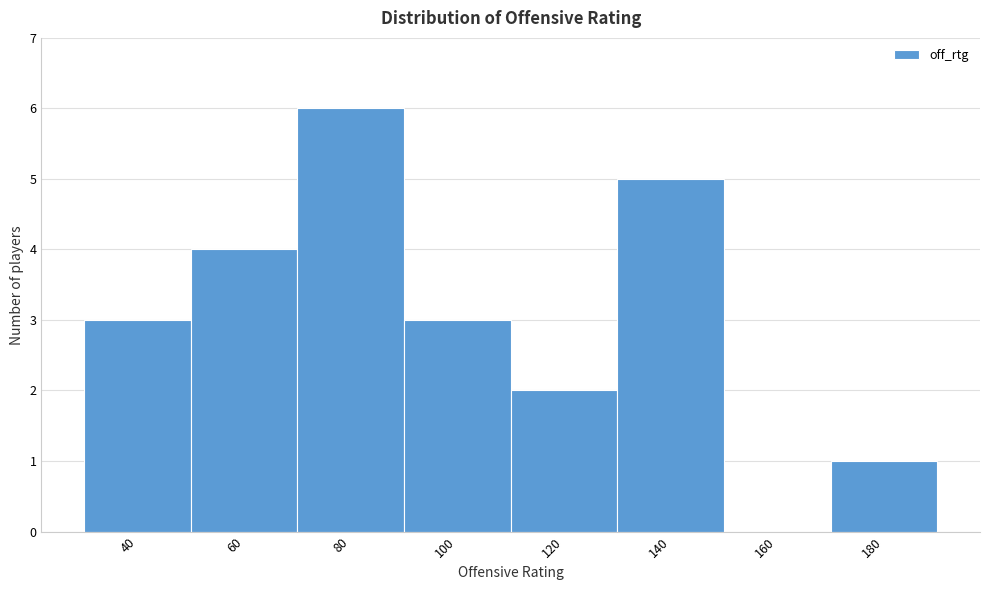

Reading right to left, extract all data points from this chart.

180=1	160=0	140=5	120=2	100=3	80=6	60=4	40=3